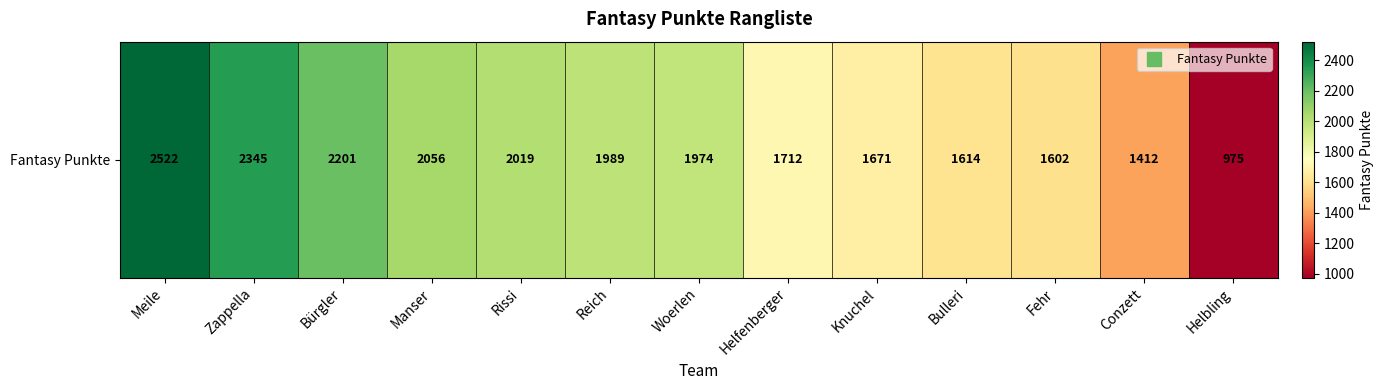

What is the maximum value shown in the chart?

2522